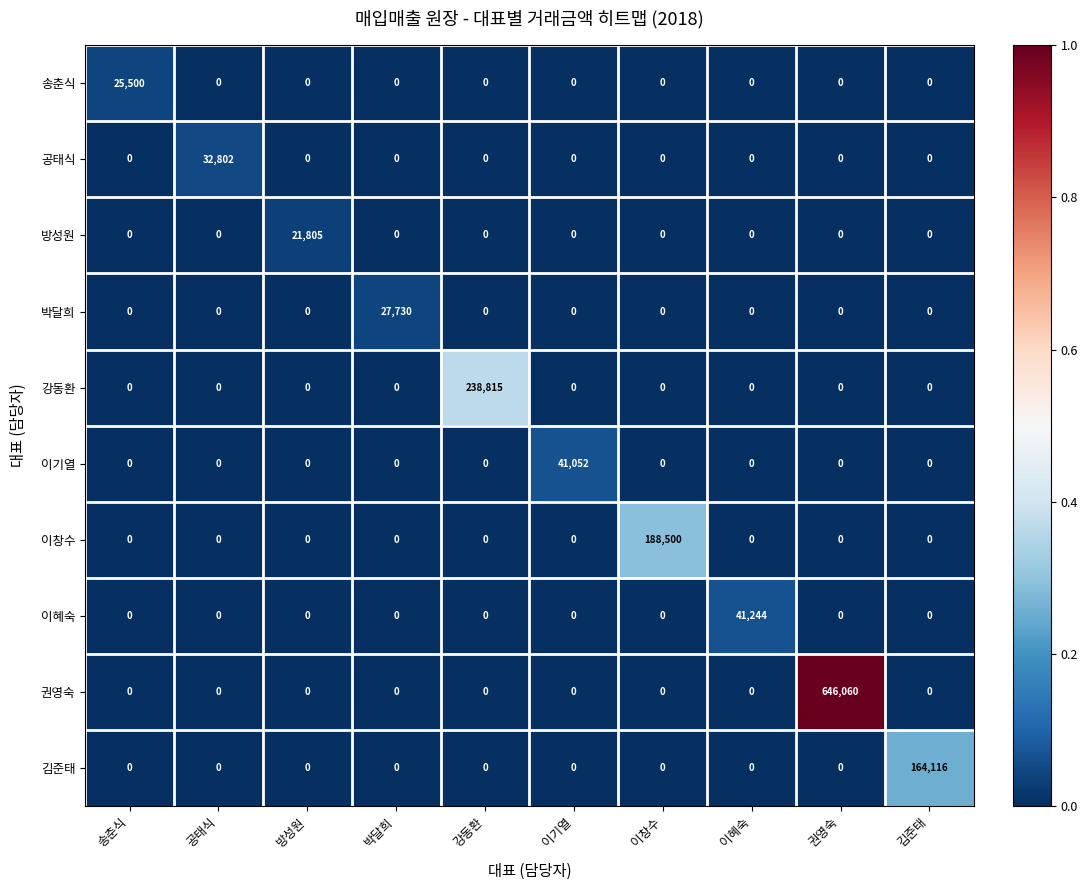

What is the approximate value of 박달희 at 박달희, to the nearest 10?

27730